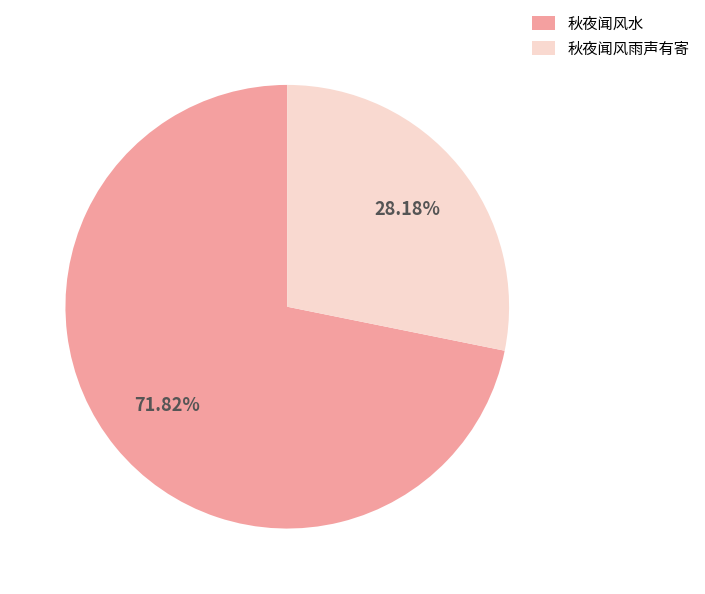

Between 秋夜闻风水 and 秋夜闻风雨声有寄, which is larger?

秋夜闻风水